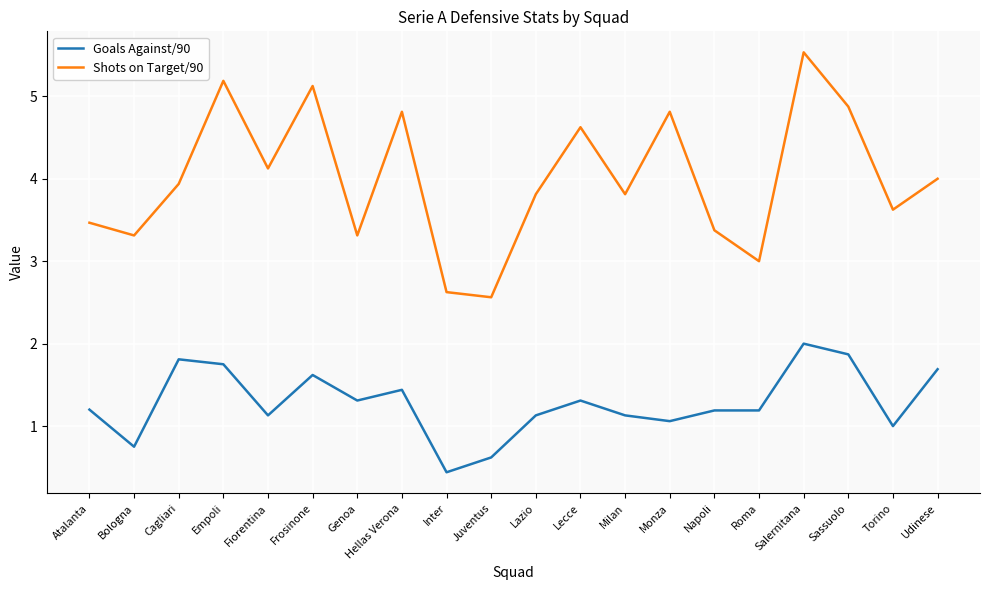

What is the difference between the highest and lowest values at Inter?

2.2